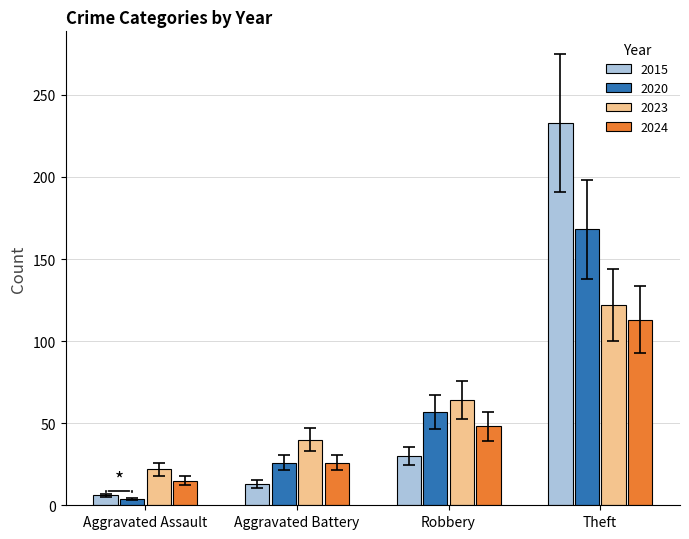

Between Aggravated Battery and Theft, which series saw the biggest shift?

2015